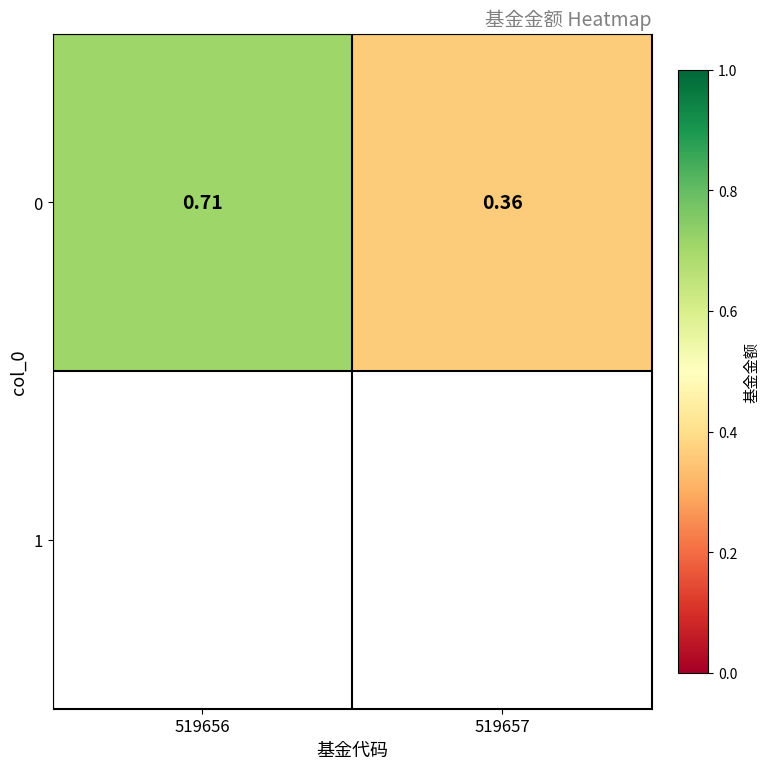

Which has a higher value, 519657 or 519656?

519656